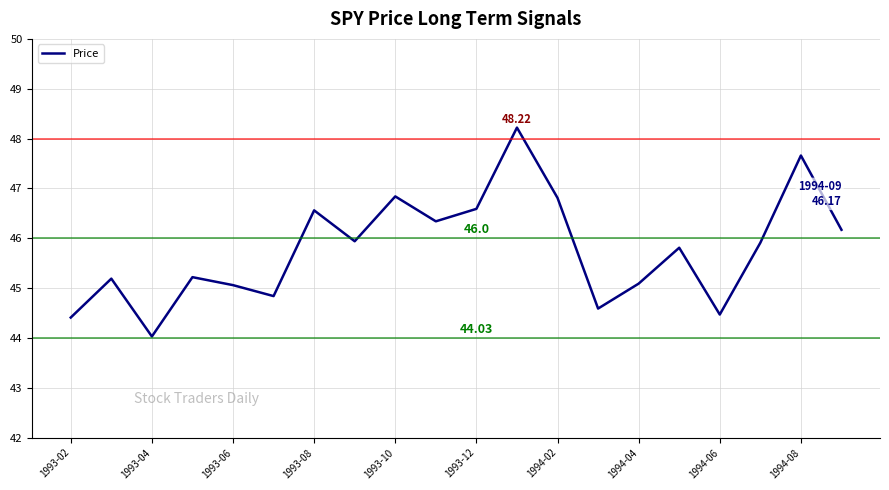

What is the minimum value shown in the chart?

44.0